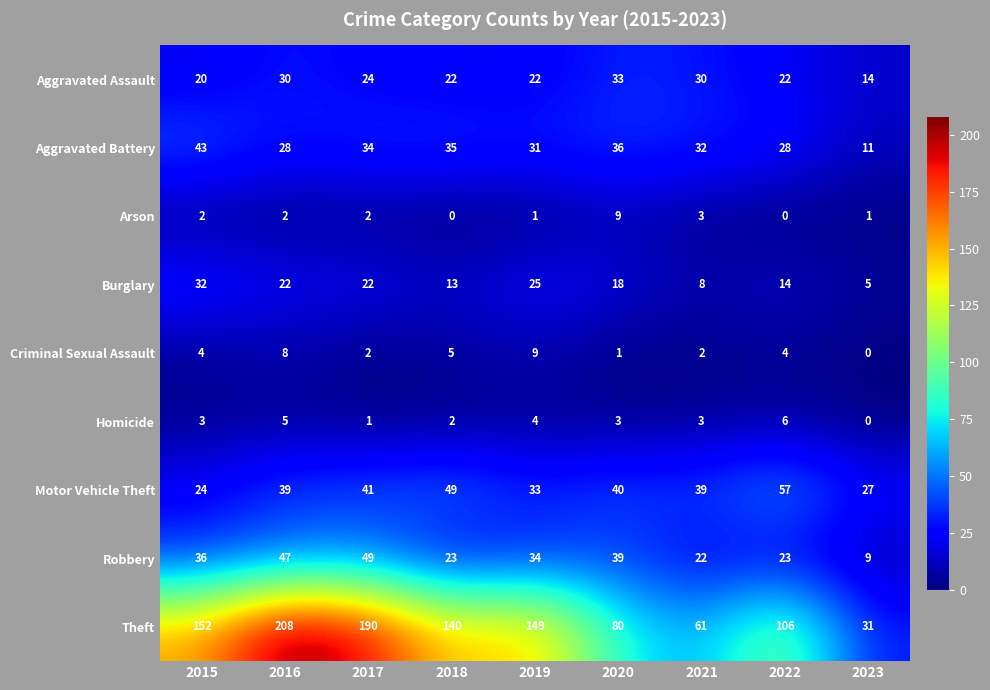

The value of Arson at 2016 is 2. True or false?

True